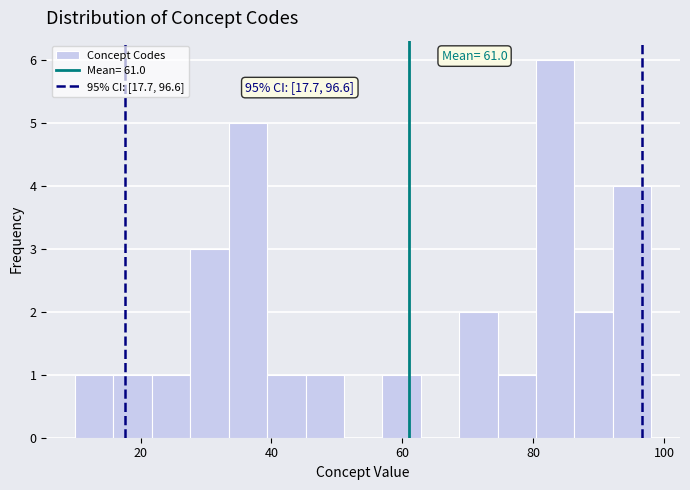

Around what value on the x-axis is the tallest bar? Give the approximate position of its centre, as read against the axis.

84